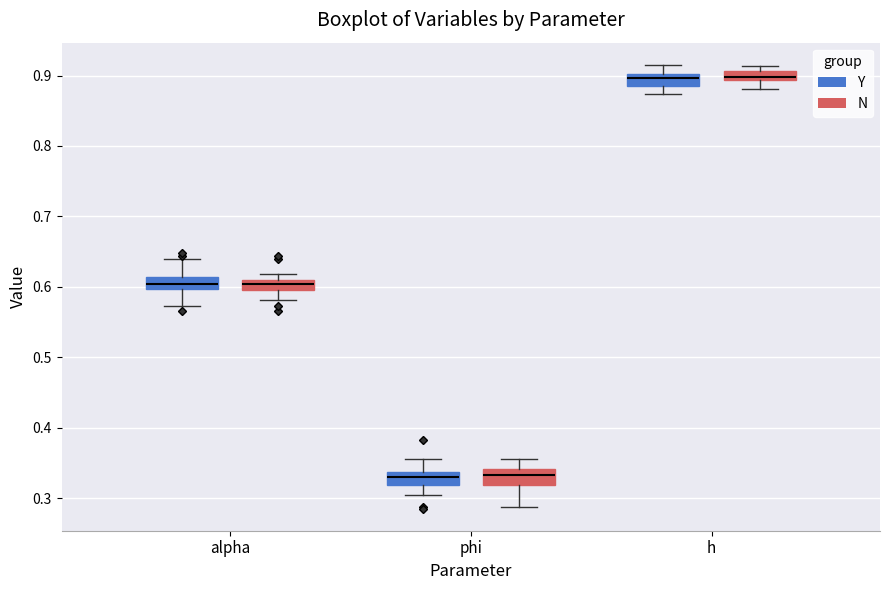

Where is the upper edge of the box for h (N) on the y-axis? The values are not printed on the chart, so give them approximately, as read against the axis.

0.91